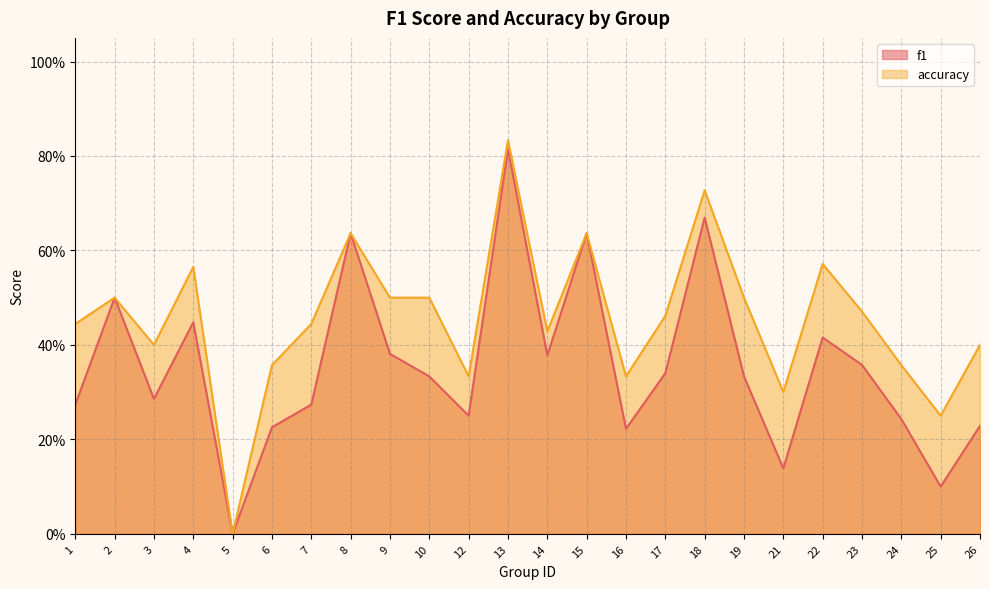

What is the highest value of the accuracy series?

0.8